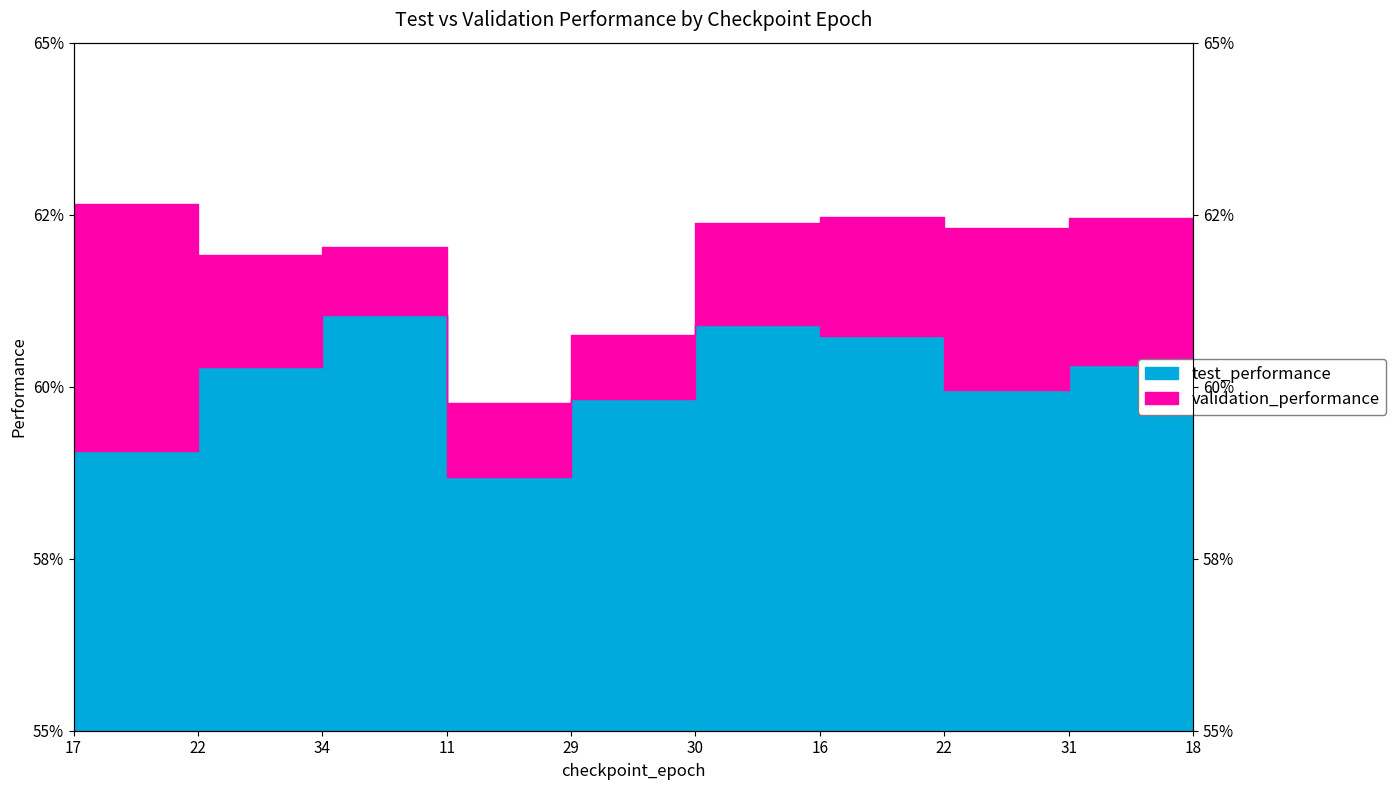

Rank the categories by validation_performance value from lowest to highest.

11, 18, 29, 22, 34, 22, 30, 31, 16, 17